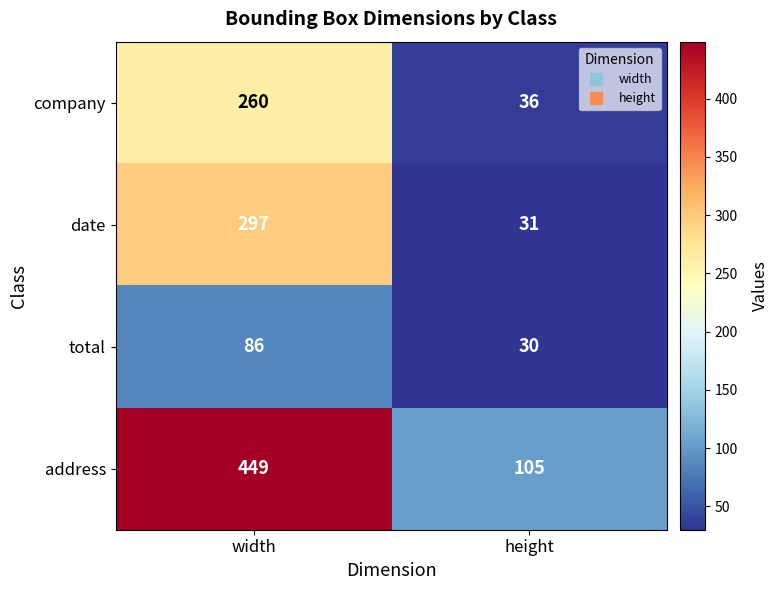

Read the date value at width, to the nearest 5.

295